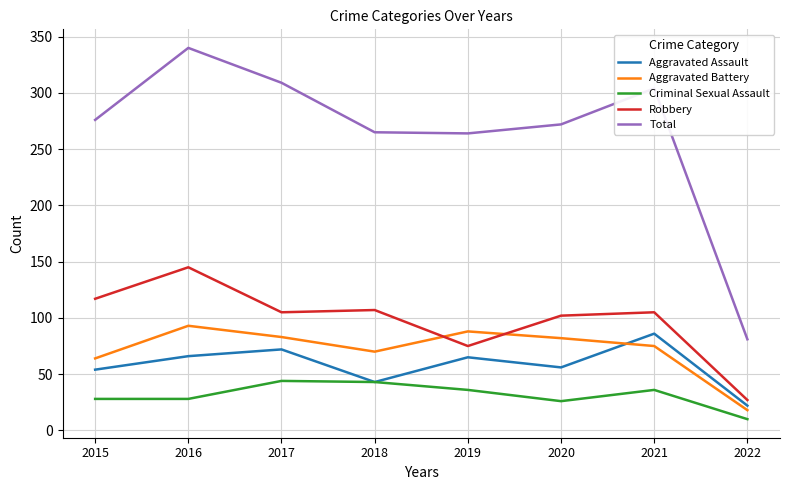

True or false: Robbery and Aggravated Battery cross at least once.

True